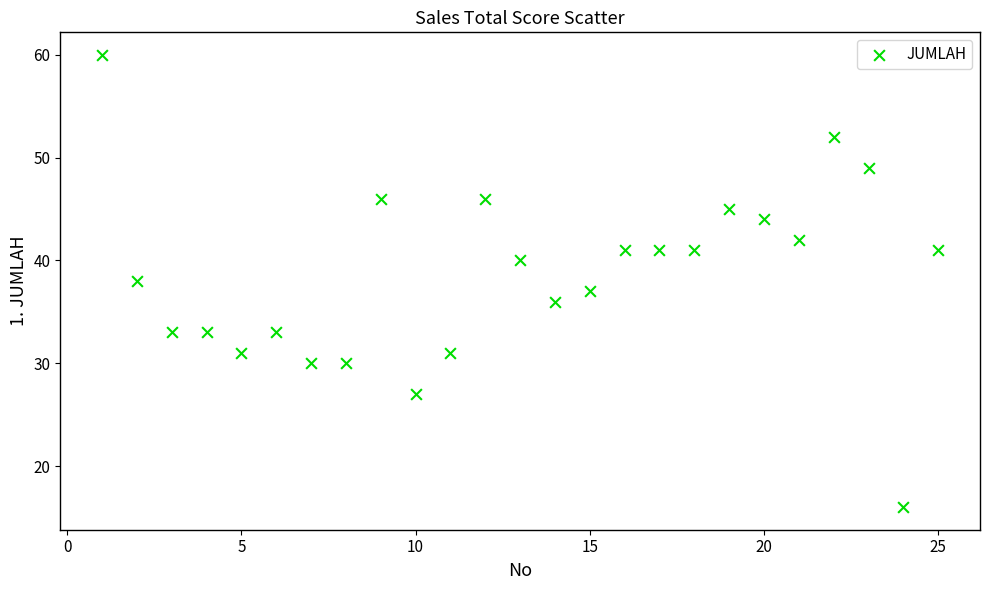

What is the range of Y values (max minus min)?

44